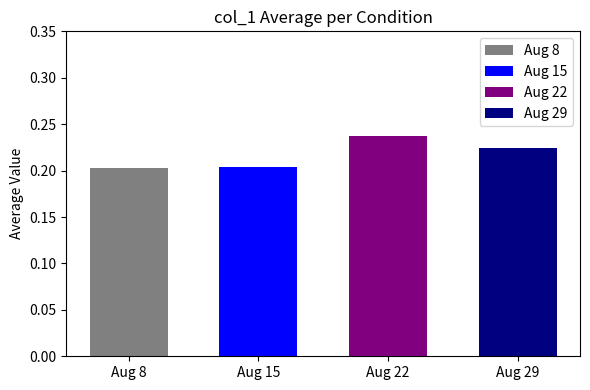

What is the value of the 4th bar from the left?

0.2